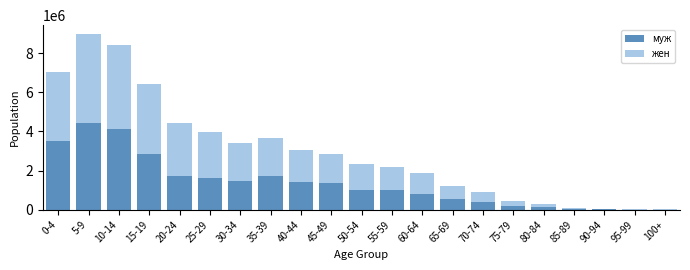

What is the total value across all series at 45-49?

2865060.4